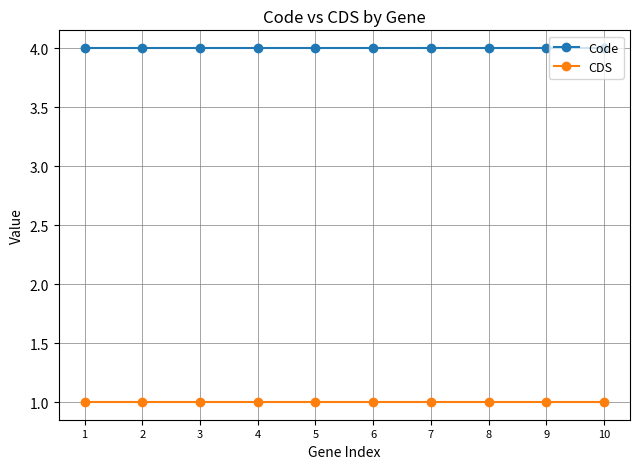

The value of Code at 5 is 7. True or false?

False